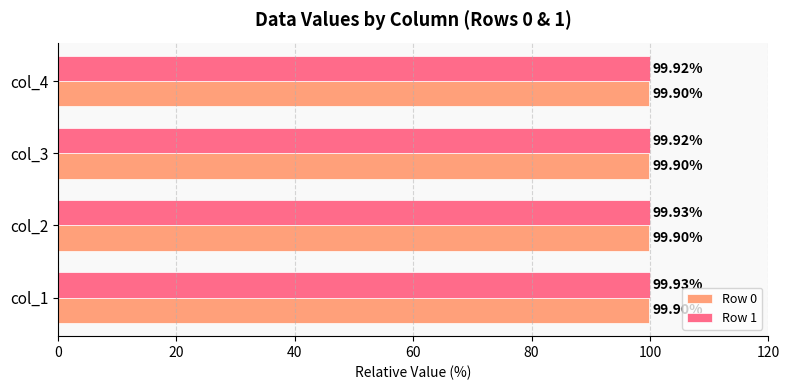

List the series in order of their overall mean, lowest first.

Row 0, Row 1